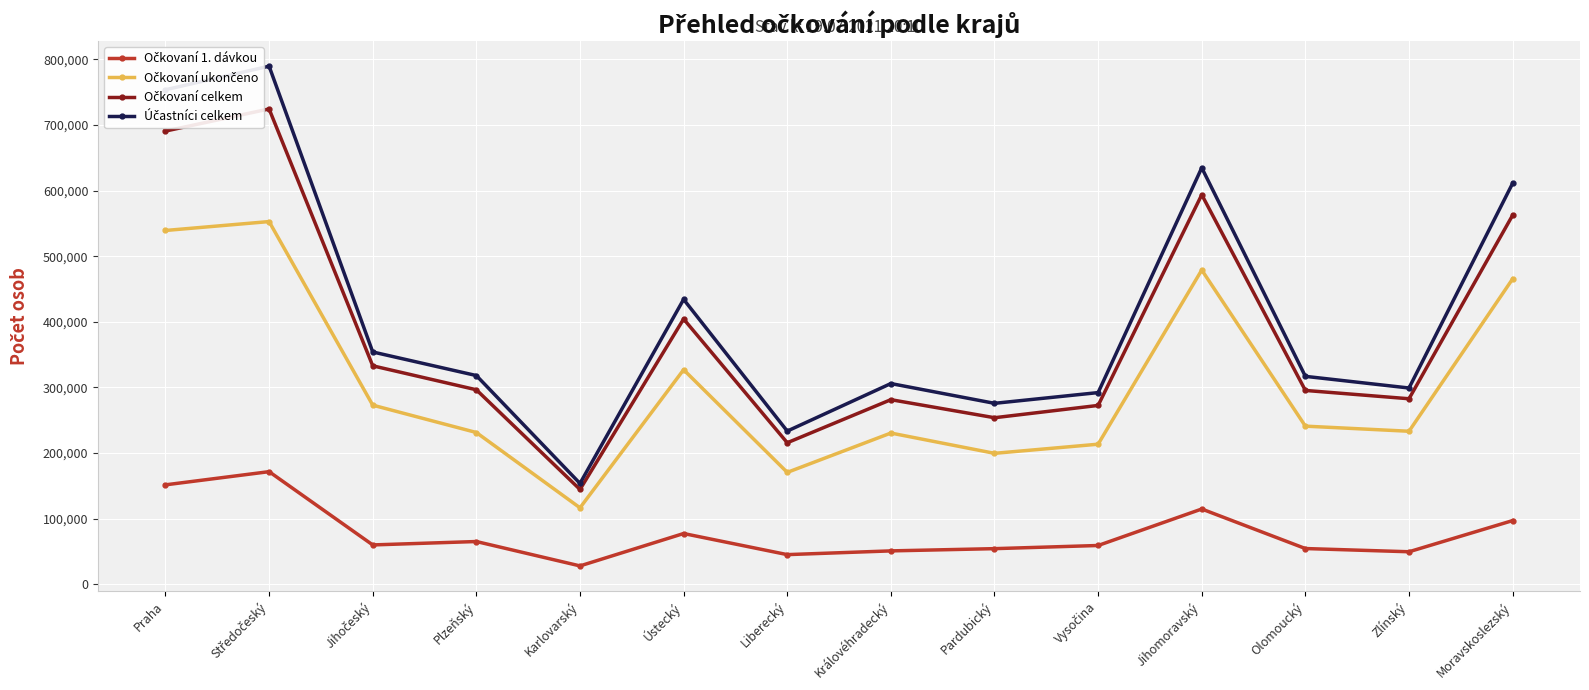

What is the minimum value shown in the chart?

27960